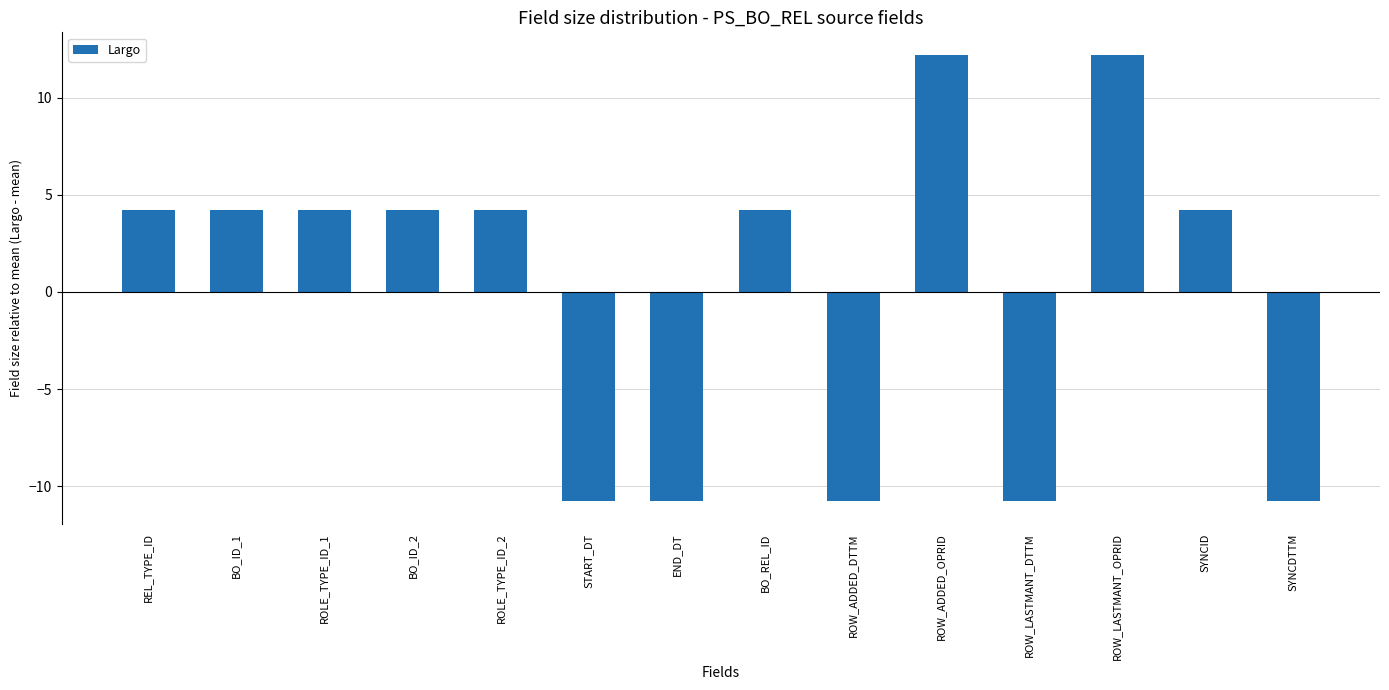

How many values exceed 4?

9